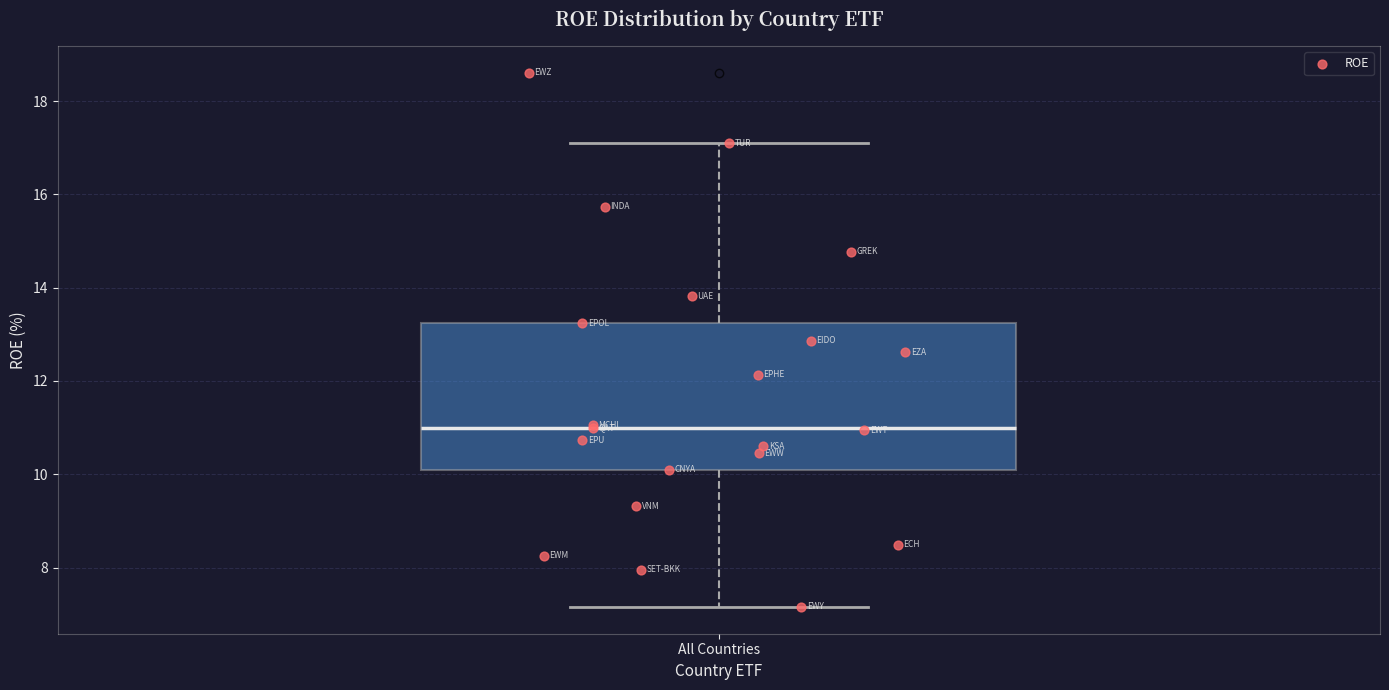

Read this box plot against the y-axis: the position of the median line, the range covered by the box, and the ends of both whiskers. The values are not printed on the chart, so give them approximately, as read against the axis.

median 11.0, box 10.0 to 13.2, whiskers 7.2 to 17.0